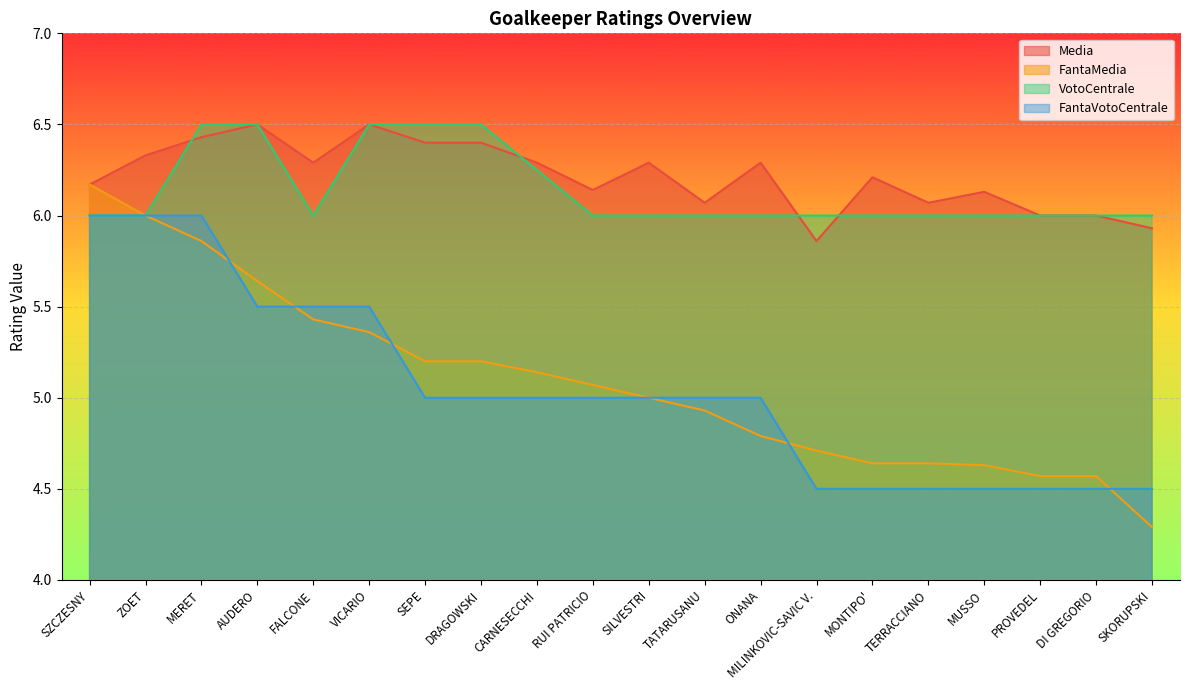

At which category is the sum across all series the highest?

MERET